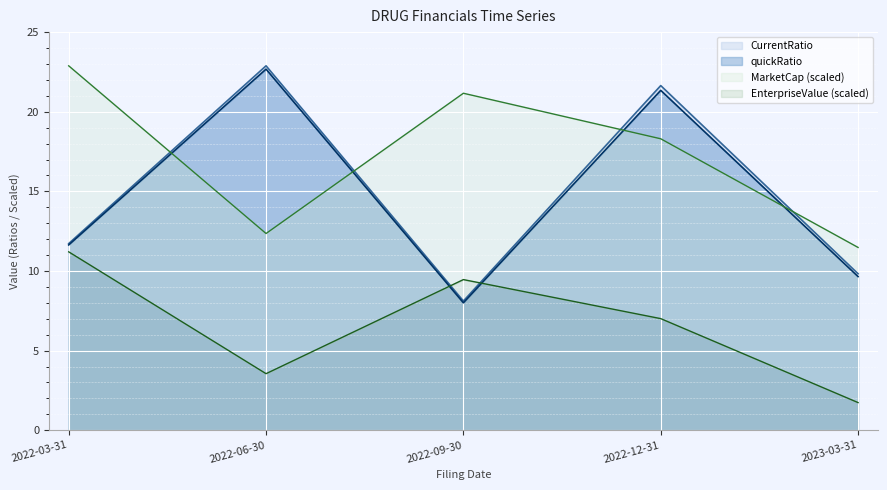

What are all the series names shown in the legend?

MarketCap, EnterpriseValue, quickRatio, CurrentRatio